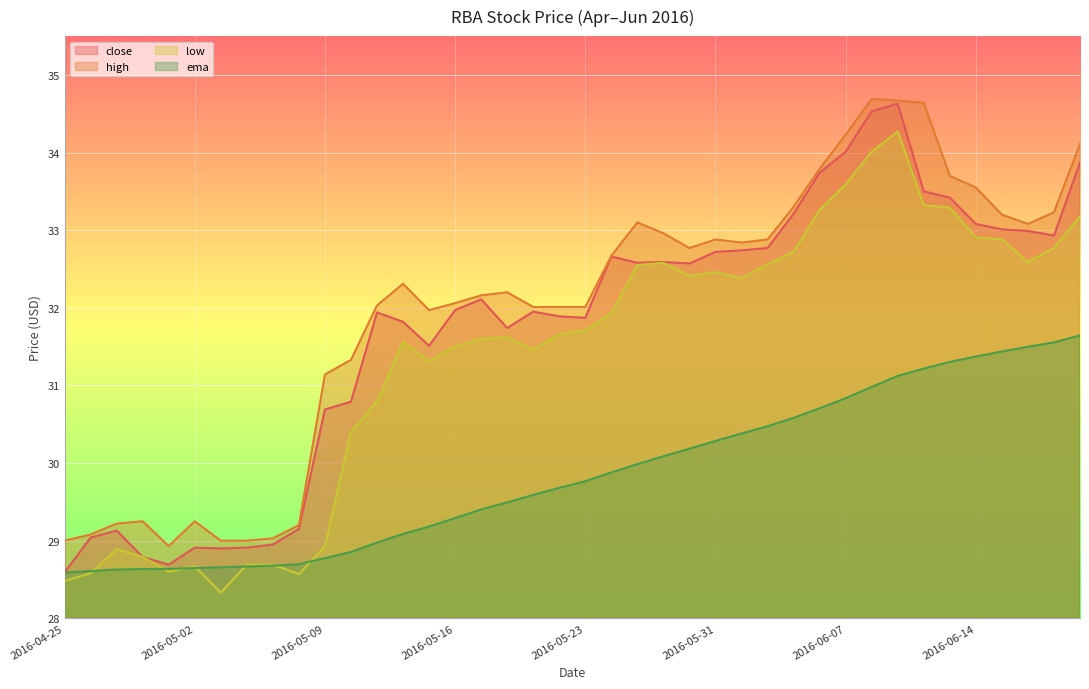

Where does the low series first go above 31?

2016-05-12